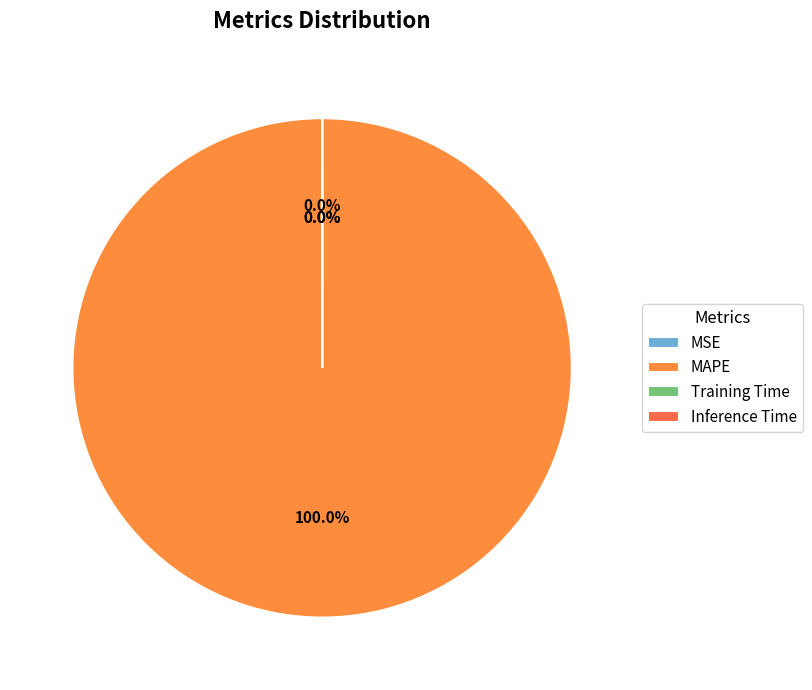

To the nearest percent, what portion does MAPE represent?

100%